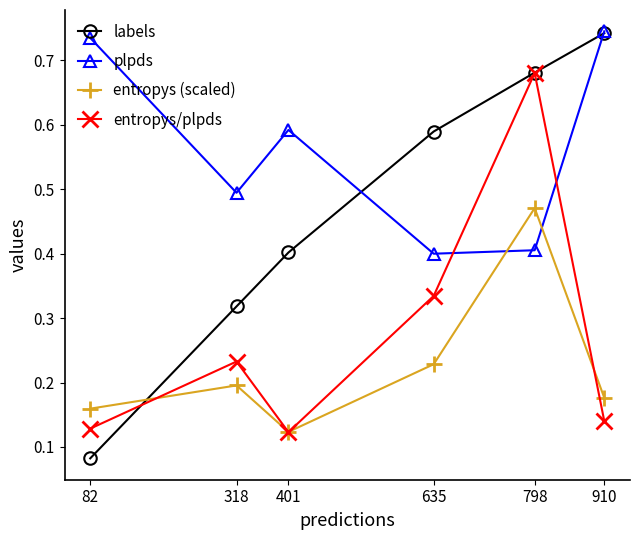

What is the total value across all series at 401?

1.2